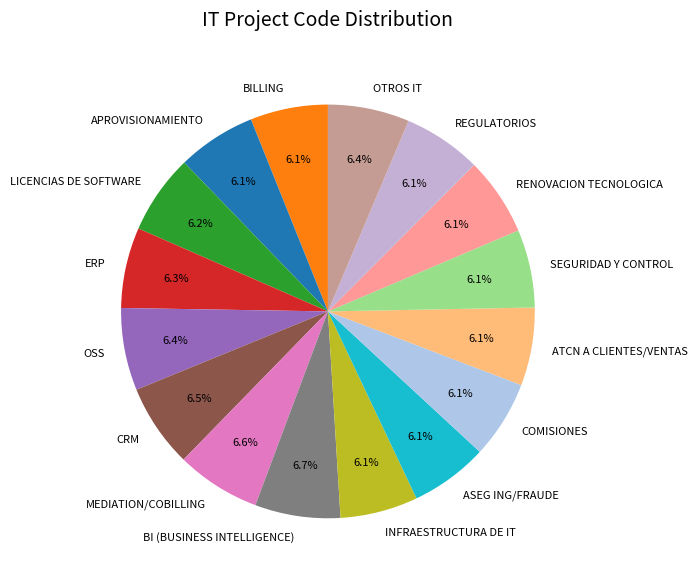

True or false: ATCN A CLIENTES/VENTAS accounts for 18% of the total.

False